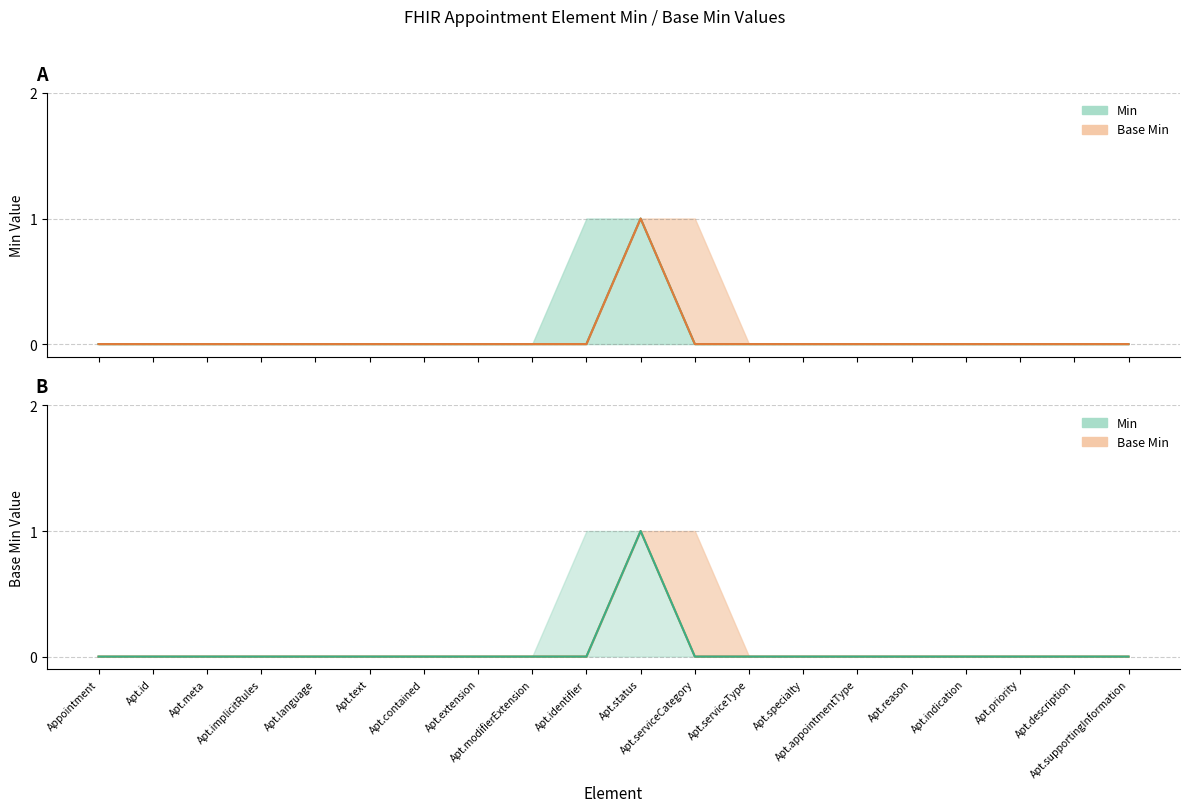

What position from the right is Apt.serviceCategory?

9